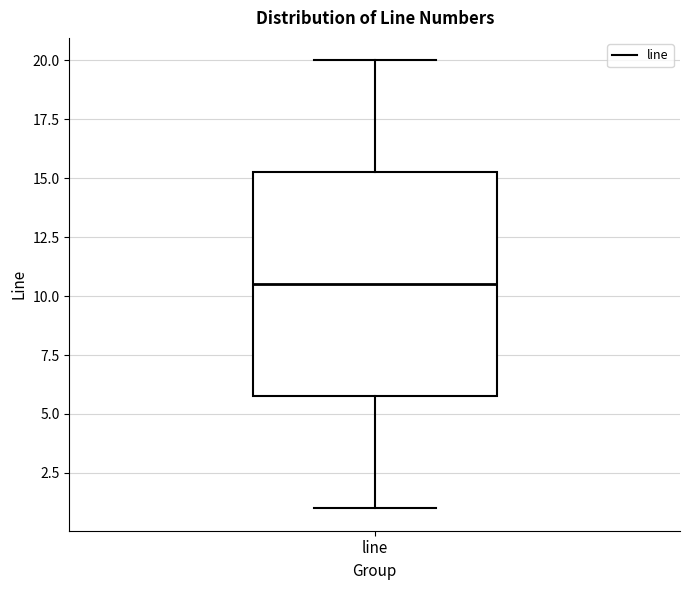

Read this box plot against the y-axis: the position of the median line, the range covered by the box, and the ends of both whiskers. The values are not printed on the chart, so give them approximately, as read against the axis.

median 10.5, box 6.0 to 15.5, whiskers 1.0 to 20.0